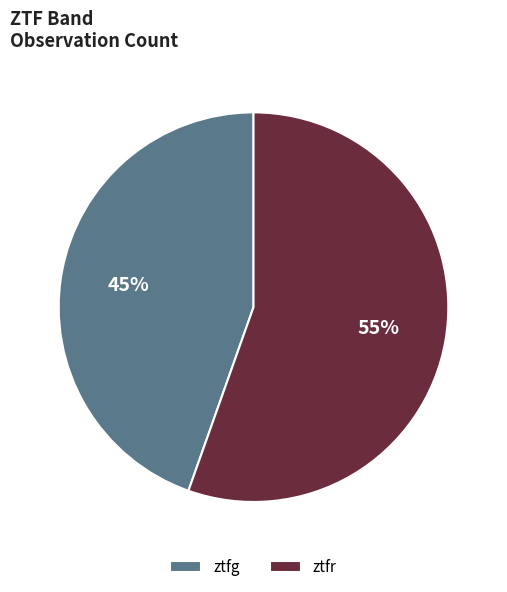

What is the largest slice in the pie chart?

ztfr